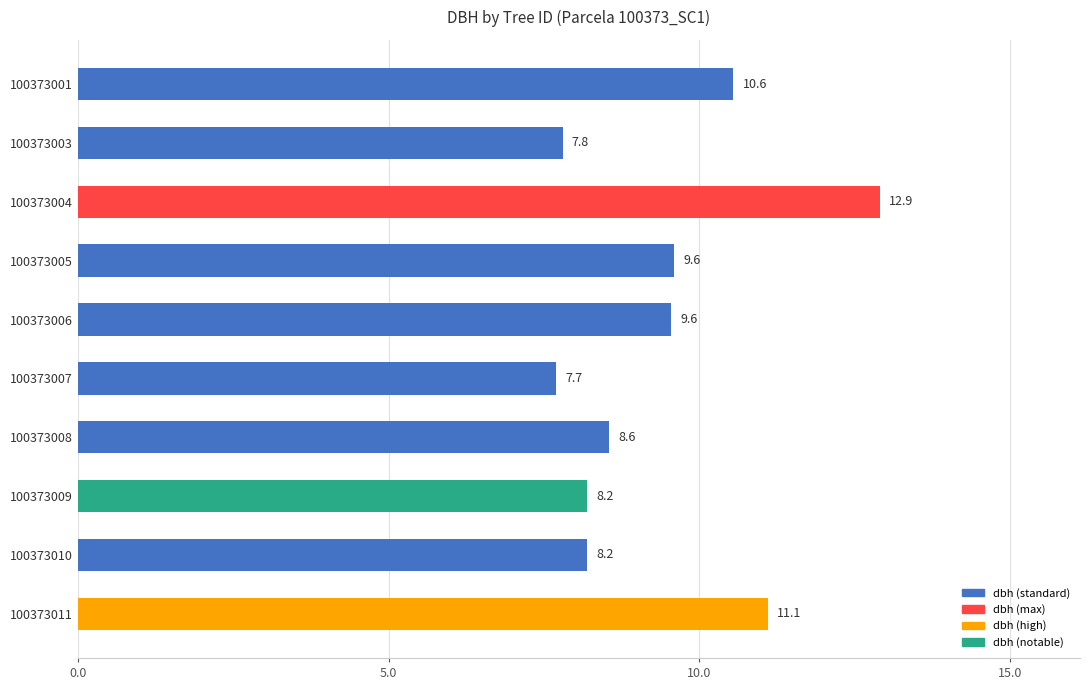

What is the difference between the values at 100373007 and 100373011?

3.4